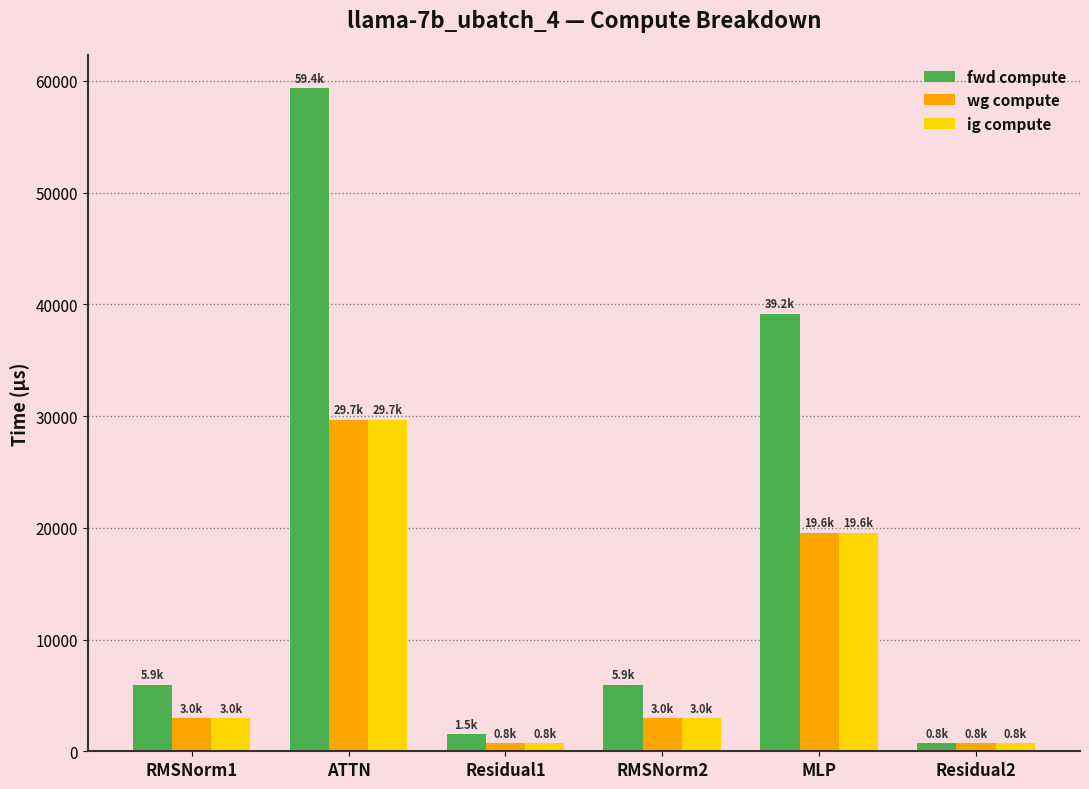

How many series are shown in this chart?

3